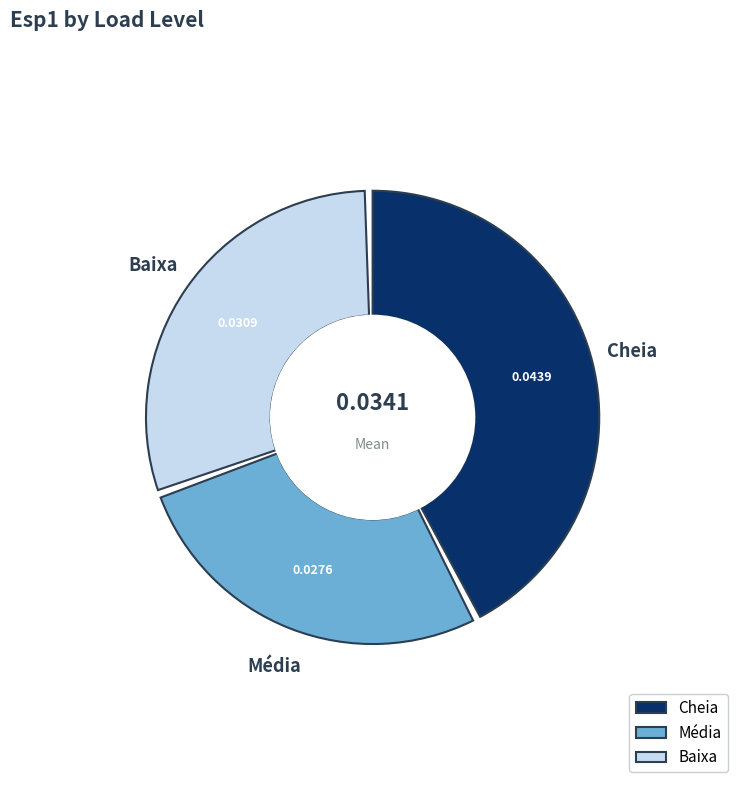

Which has a higher value, Baixa or Média?

Baixa